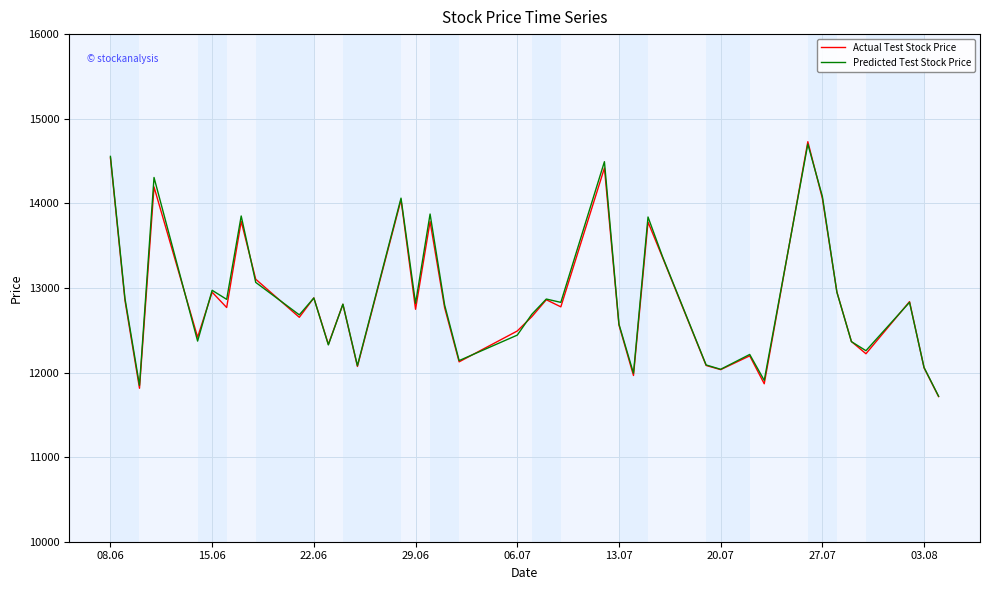

What is the minimum value shown in the chart?

11715.3